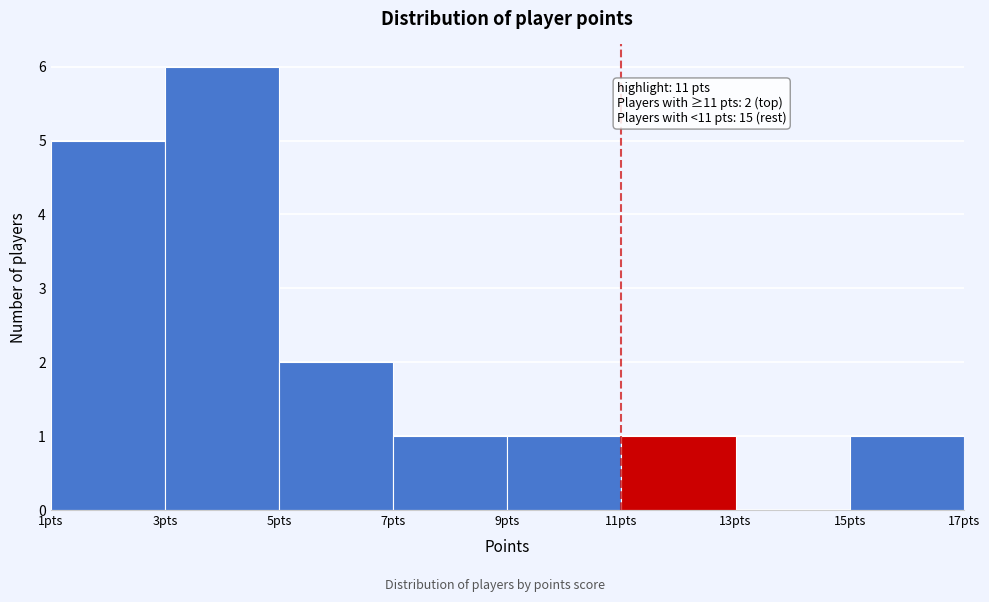

Which range on the x-axis has the tallest bar?

3 to 5